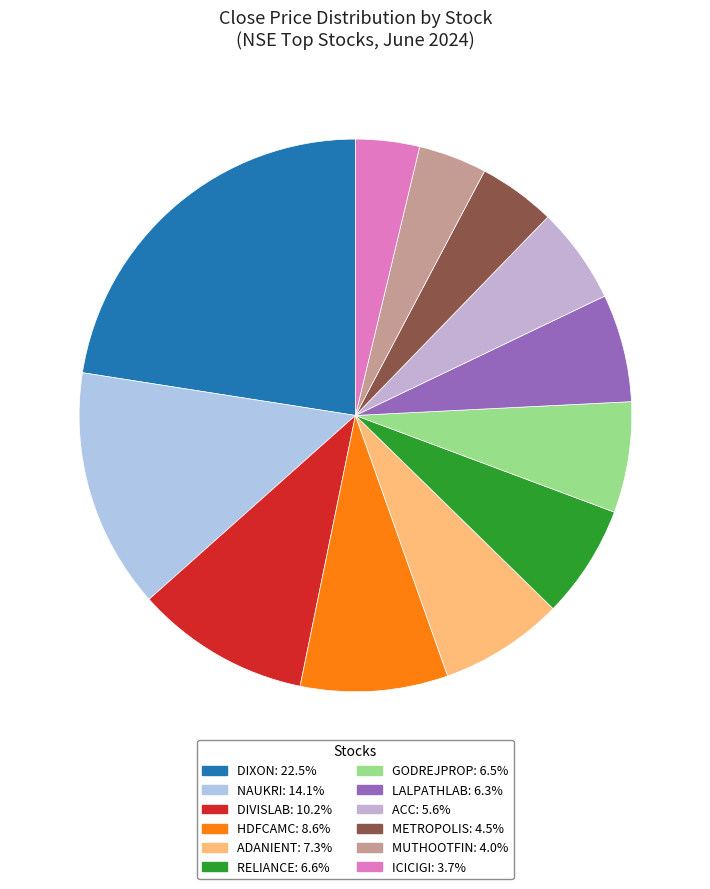

How many segments does this pie chart have?

12